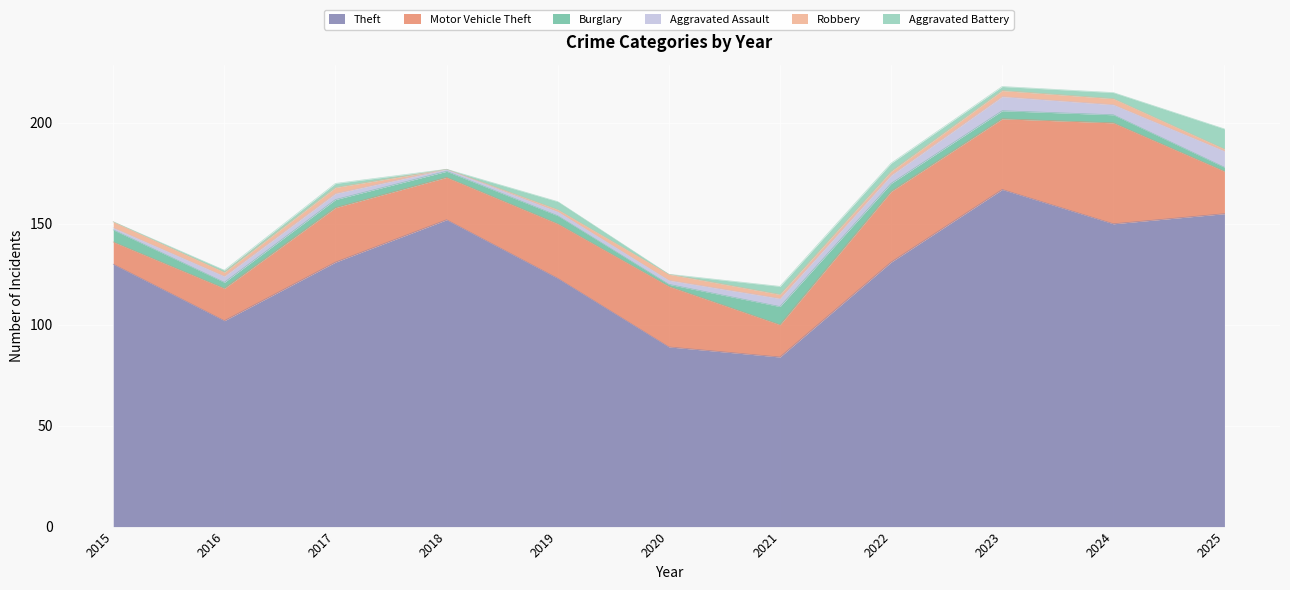

At which category does Aggravated Assault reach its first local valley?

2018